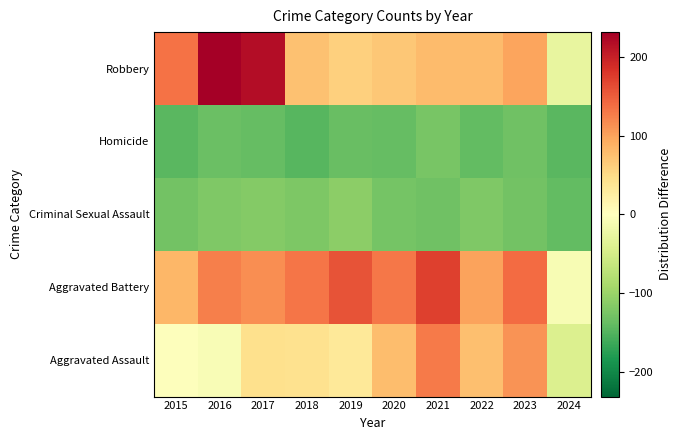

What is the minimum value shown in the chart?

-147.8